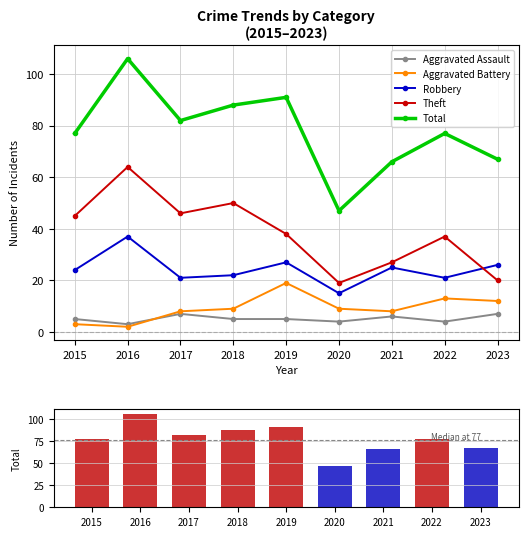

Is it true that Total crimes equals 98 at 2023?

False